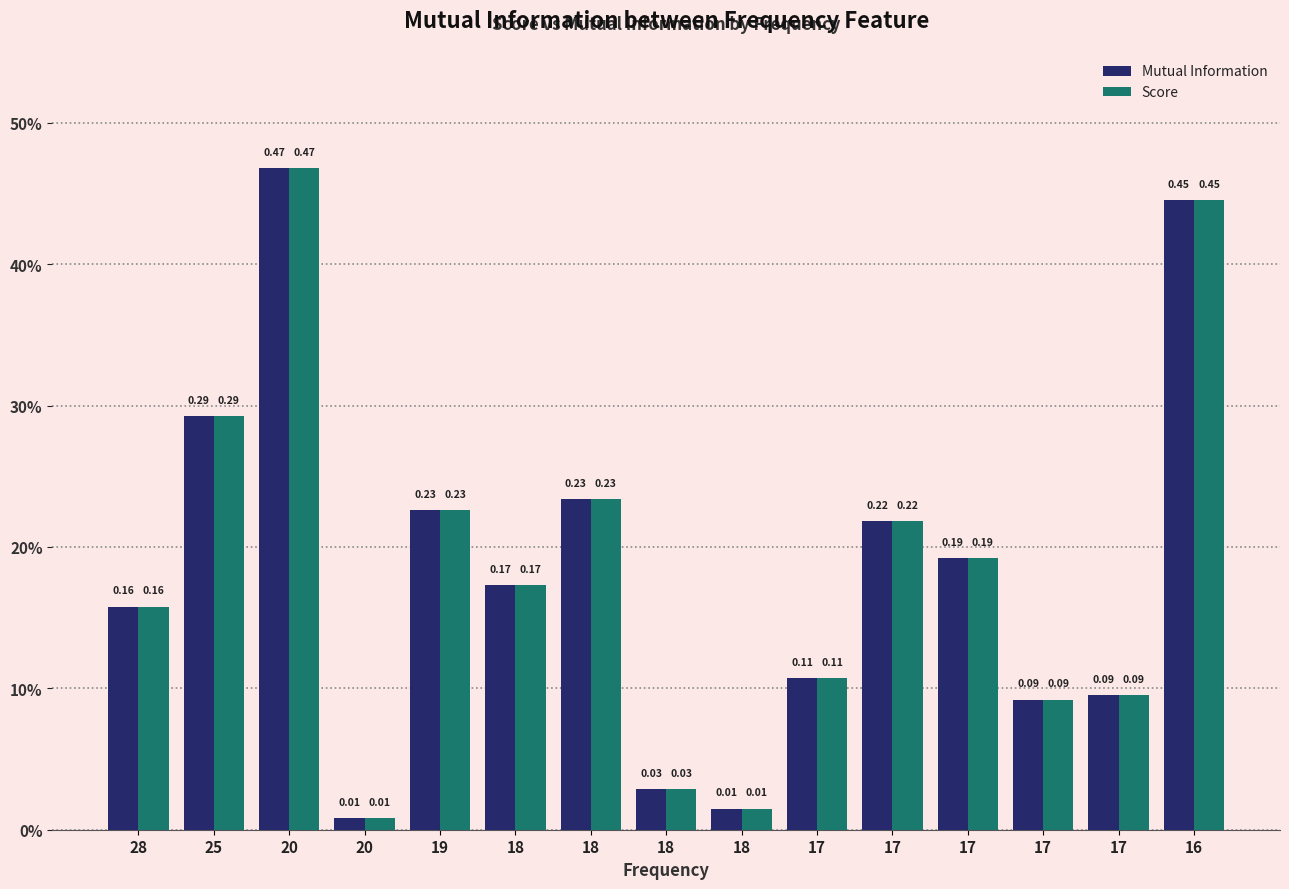

What is the total value across all series at 16?

0.9